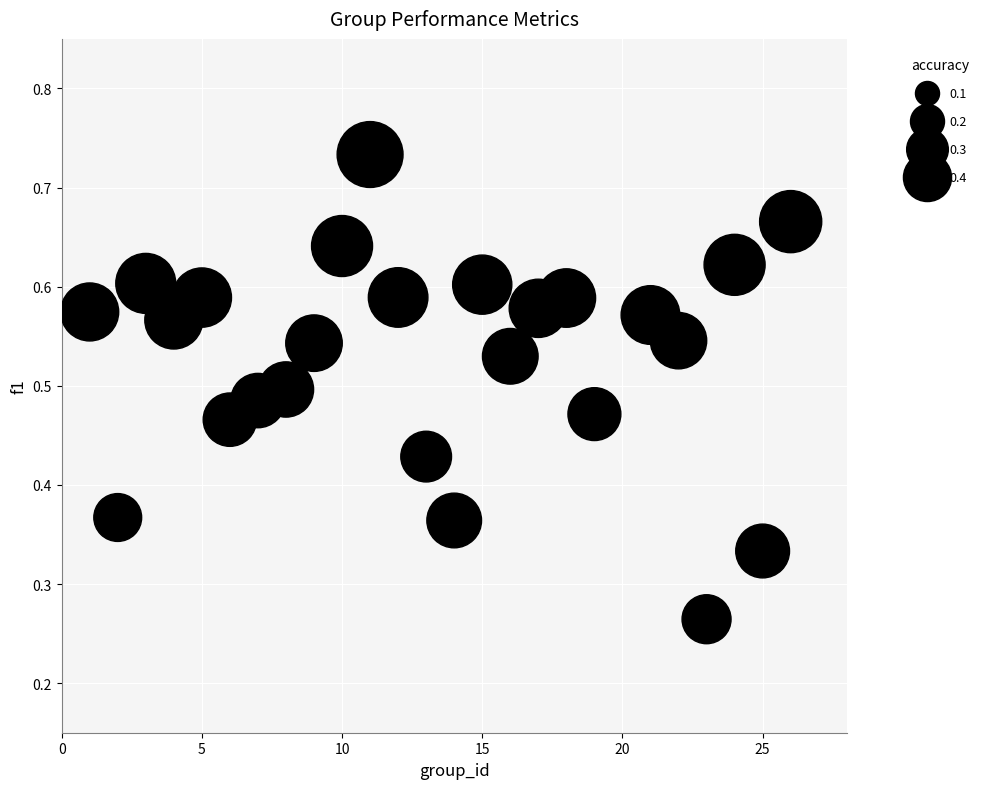

What is the range of X values (max minus min)?

25.0